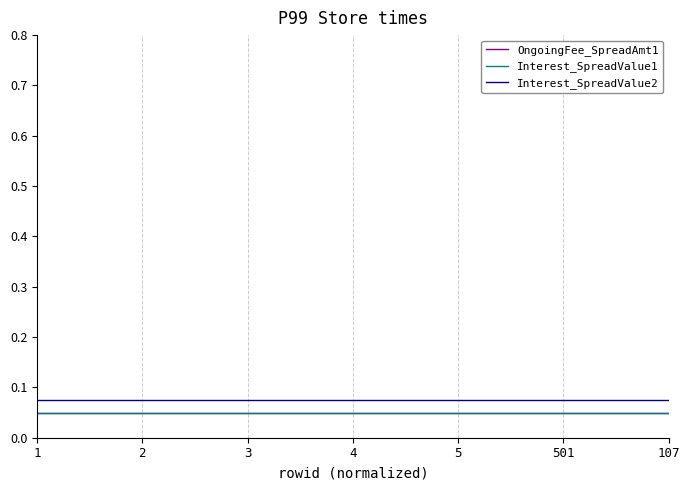

Does the chart display data point markers on the line(s)?

No